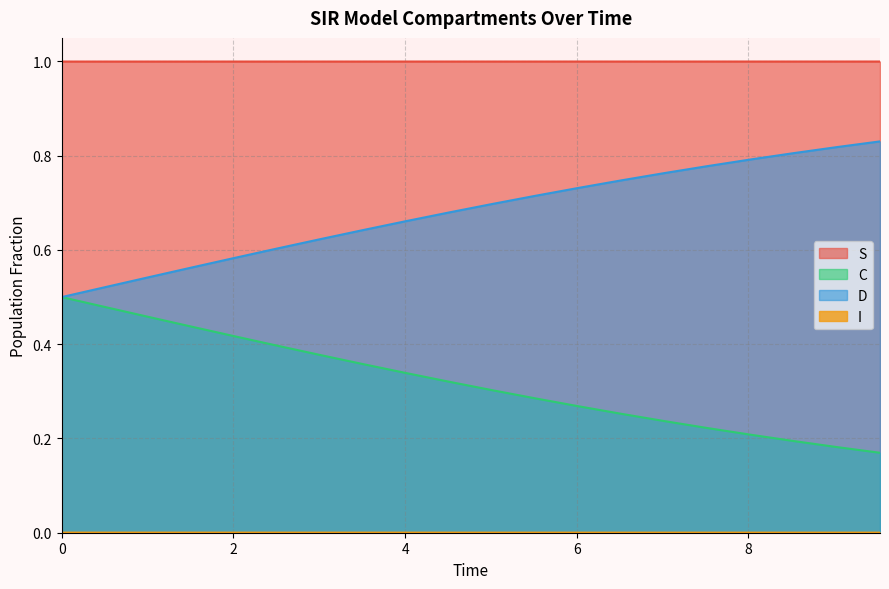

True or false: I has more than 2 points higher than both neighbors.

False